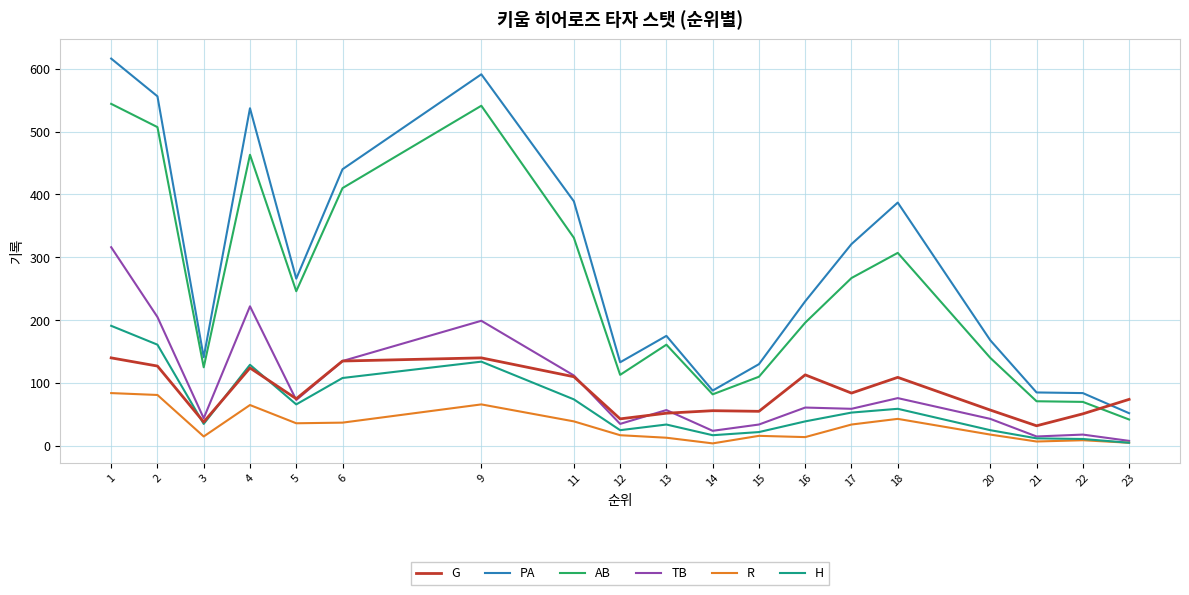

At 2, list the series in order from smallest to largest.

R, G, H, TB, AB, PA